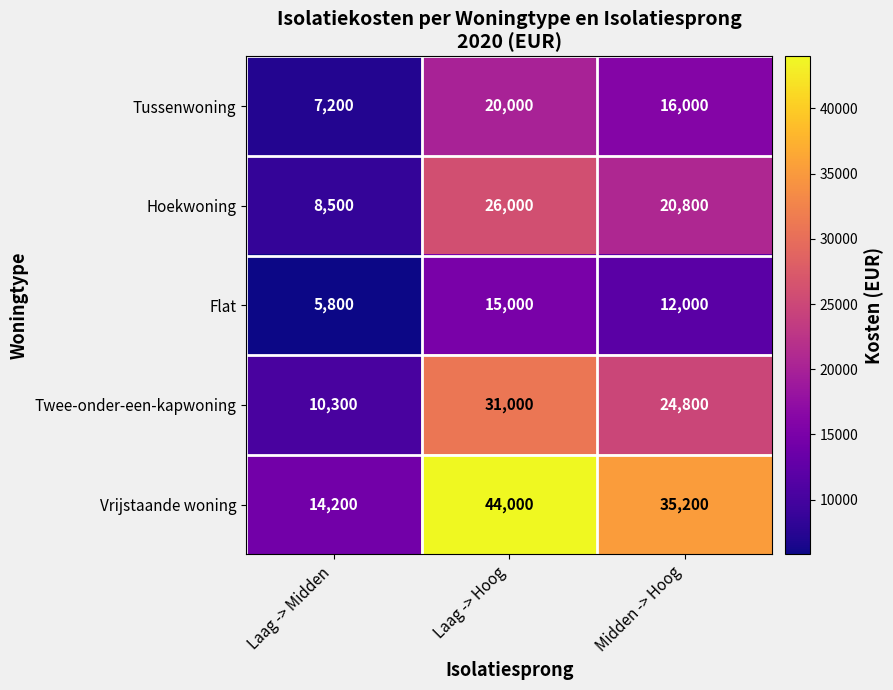

List the series in order of their peak value, lowest first.

Flat, Tussenwoning, Hoekwoning, Twee-onder-een-kapwoning, Vrijstaande woning